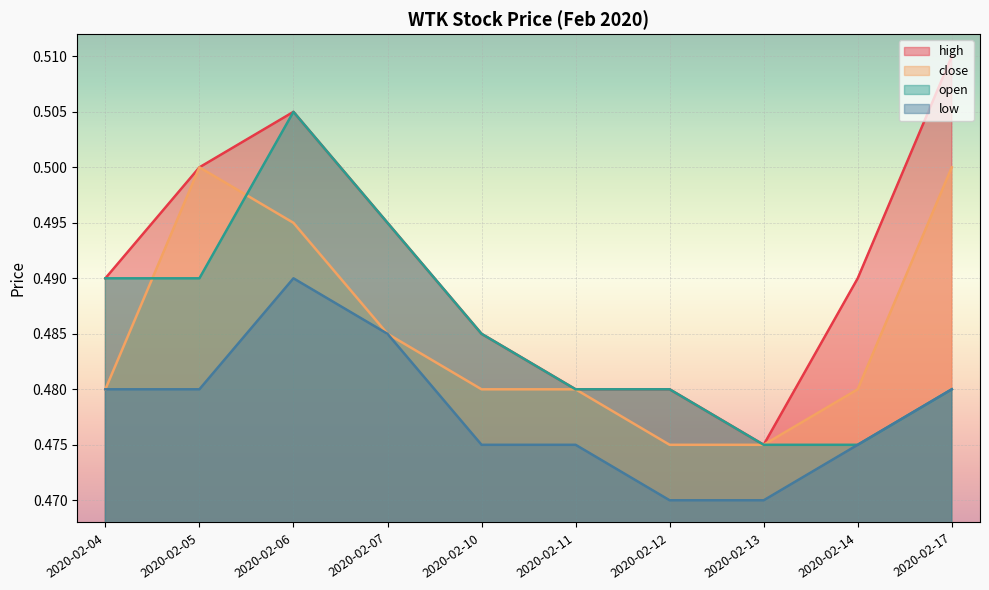

What is the average value of the open series?

0.5